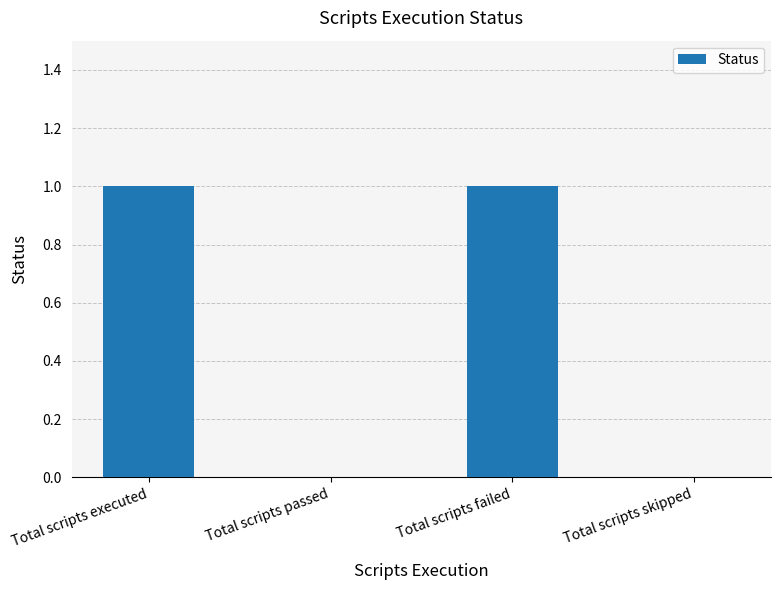

What is the ratio of the value at Total scripts executed to the value at Total scripts failed?

1.0